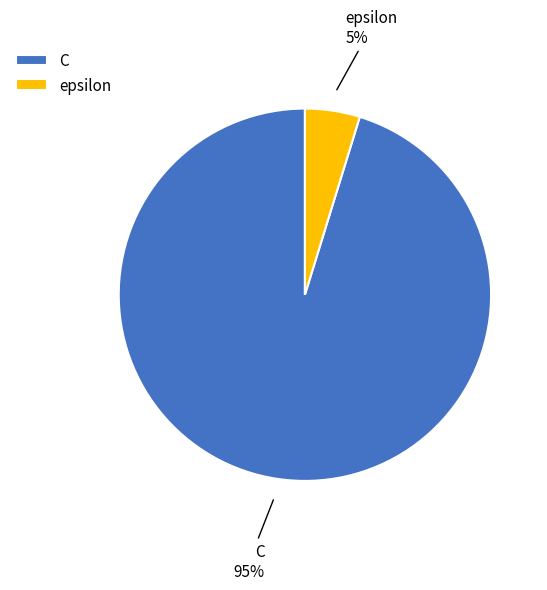

Is the sum of epsilon and C greater than half?

Yes